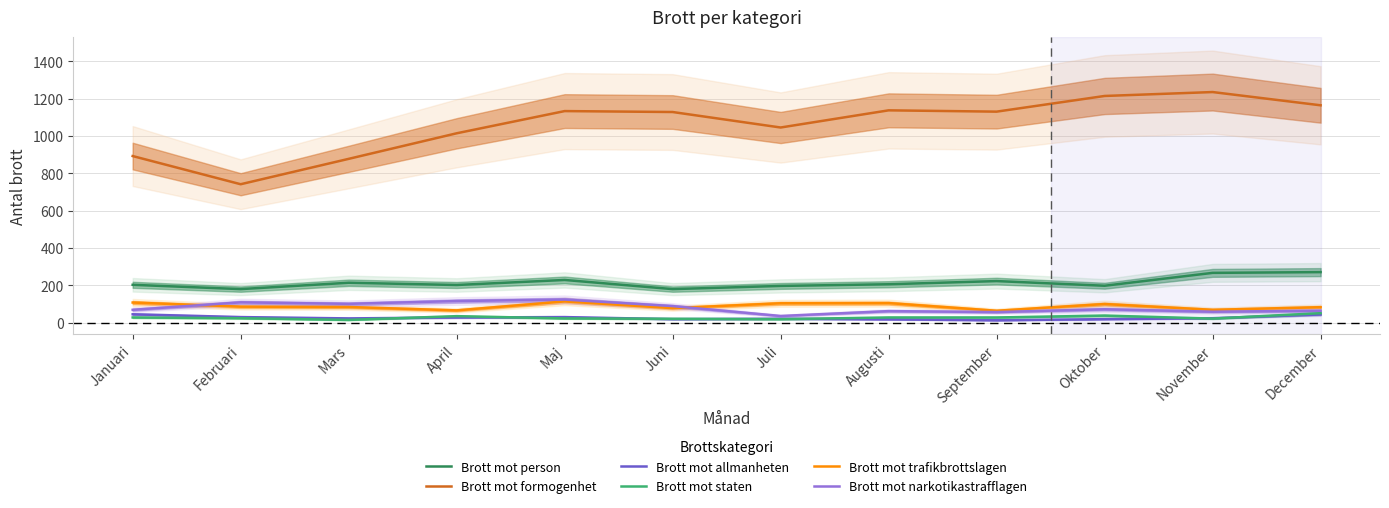

Reading left to right, list all the values displayed in this chart.

Brott mot person: 202	179	213	201	228	179	196	205	222	197	266	270
Brott mot formogenhet: 892	741	877	1014	1133	1128	1045	1137	1130	1214	1235	1164
Brott mot allmanheten: 44	29	22	27	29	18	20	17	12	18	23	43
Brott mot staten: 27	23	14	34	22	20	18	27	27	37	21	50
Brott mot trafikbrottslagen: 107	85	83	65	113	77	103	104	63	99	68	82
Brott mot narkotikastrafflagen: 68	108	100	115	123	88	35	61	56	71	58	63